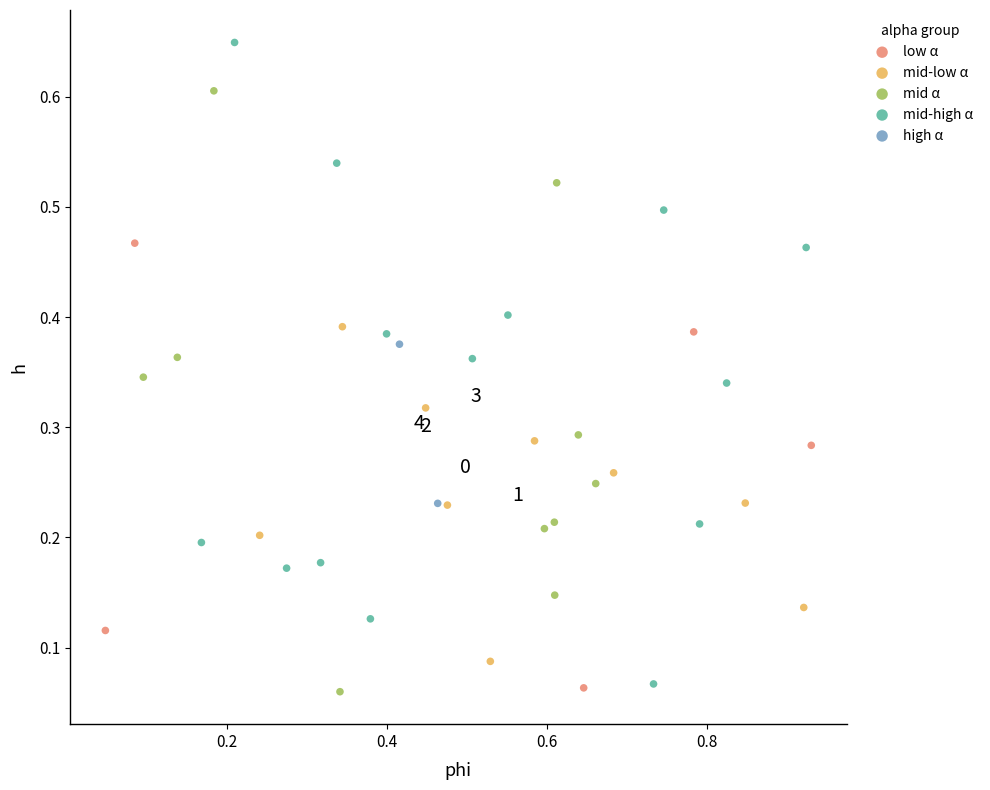

Which series has the largest Y range (max minus min)?

mid-high α